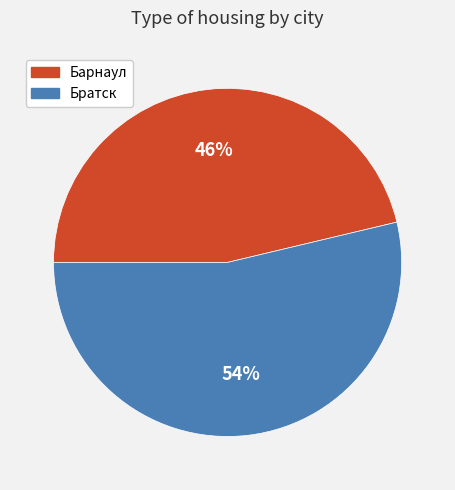

Combined, do Барнаул and Братск account for over 50%?

Yes